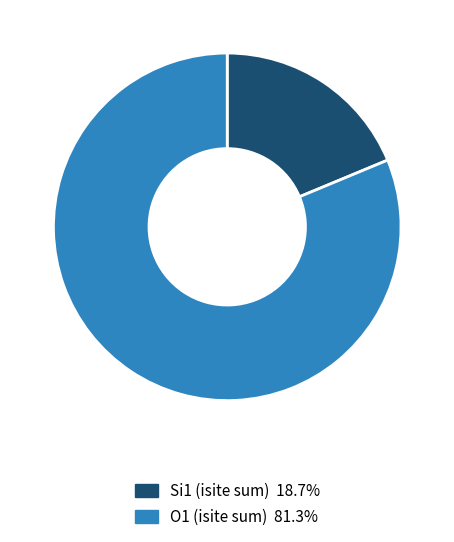

Does Si1 (isite sum) 18.7% account for over 50% of the chart?

No